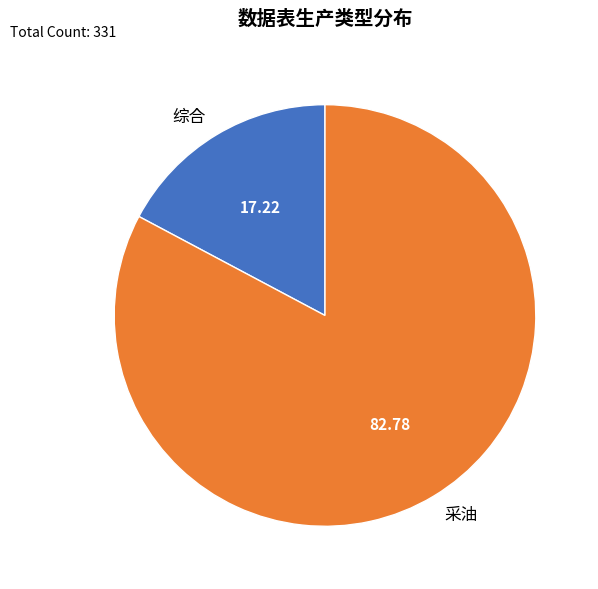

Is 采油 the majority of the pie?

Yes